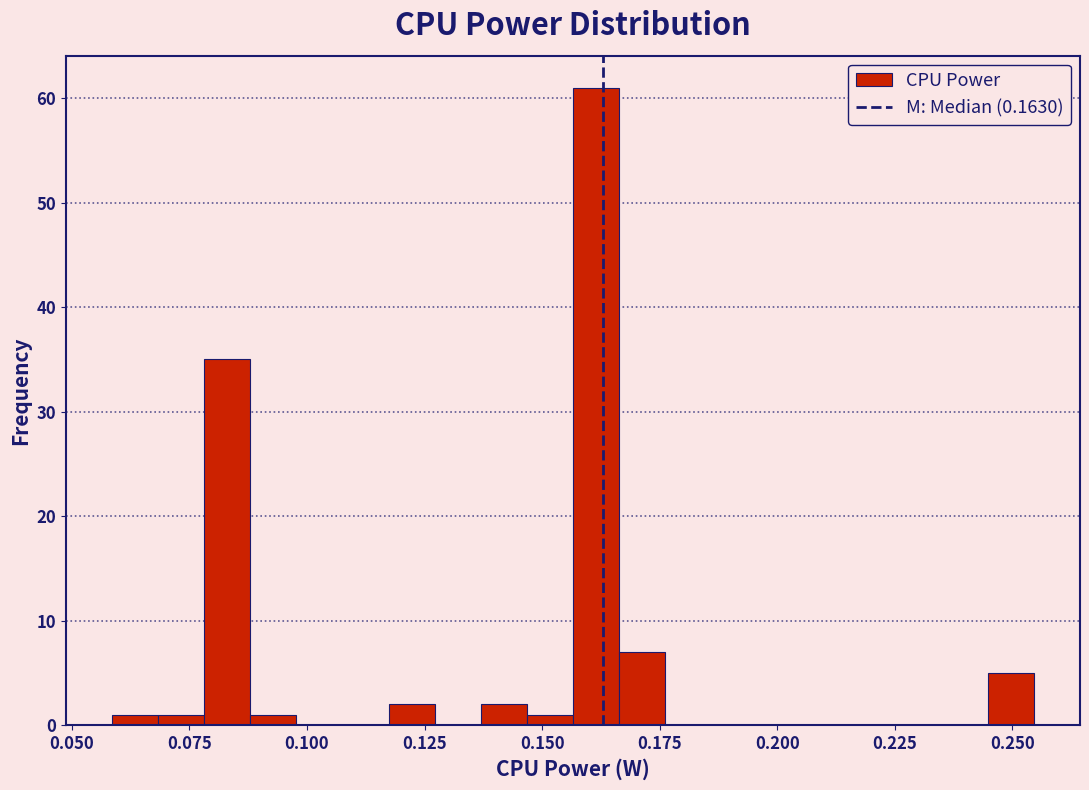

Around what value on the x-axis is the tallest bar? Give the approximate position of its centre, as read against the axis.

0.160